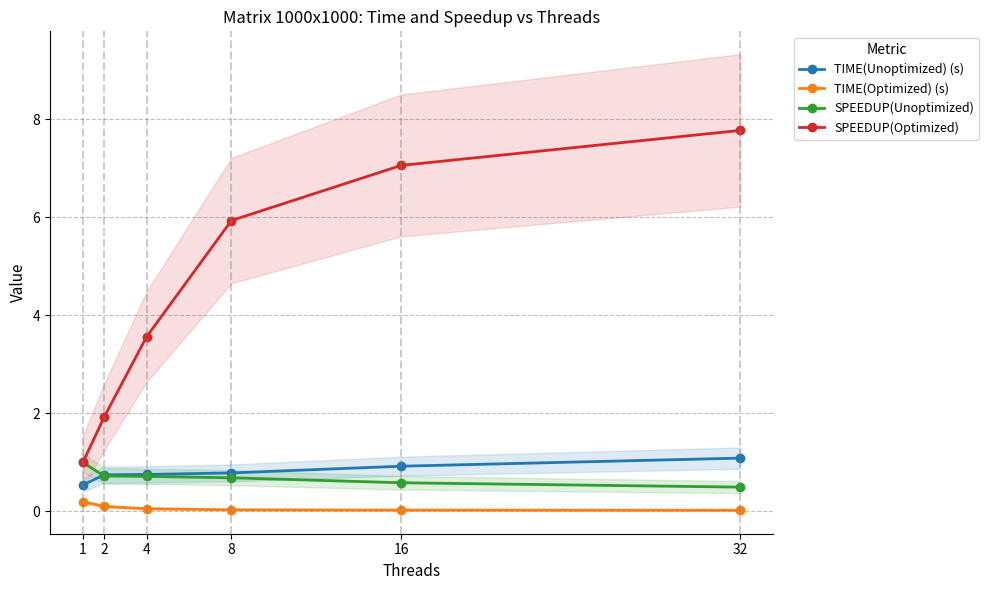

What is the value of the TIME(Unoptimized) (s) point at the 4th from the left?

0.8